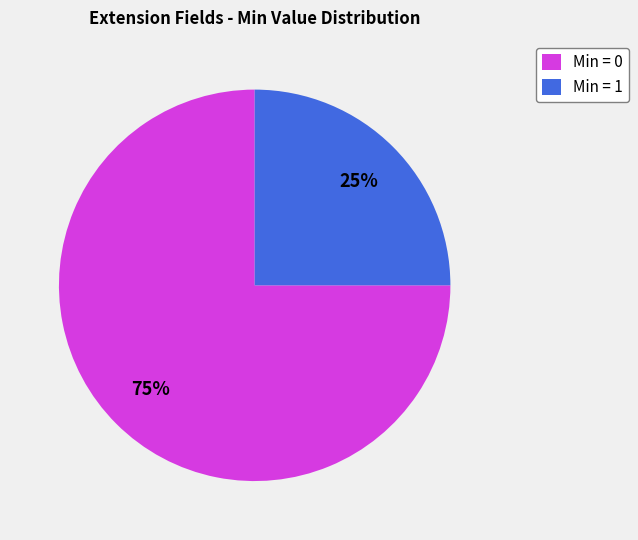

Is there any slice that represents more than half of the pie?

Yes